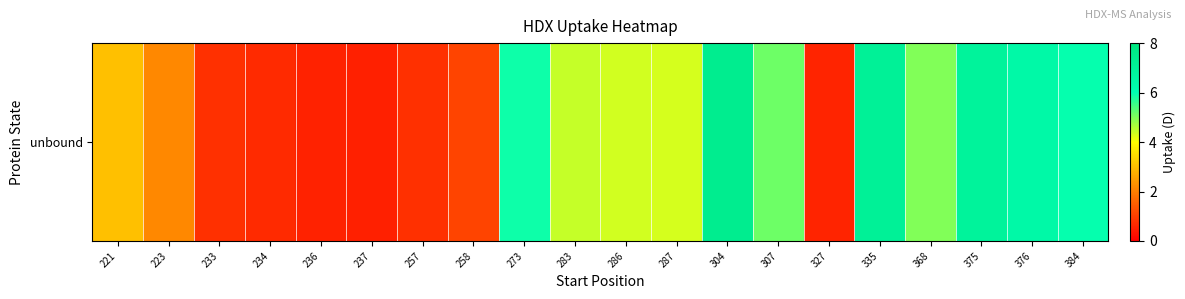

What is the greatest value displayed?

7.4